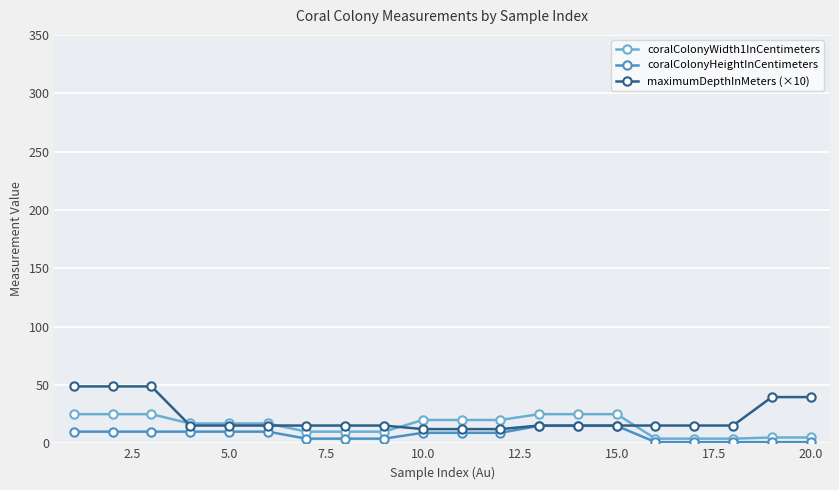

How many categories are shown in the chart?

20